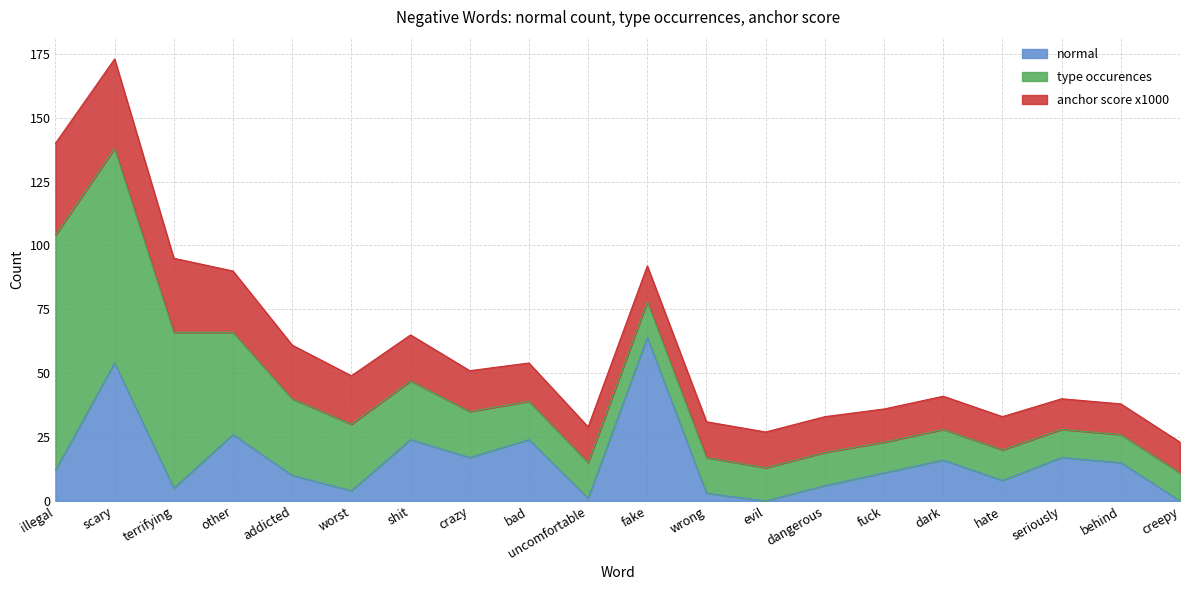

What is the difference between the maximum and minimum values in the normal series?

64